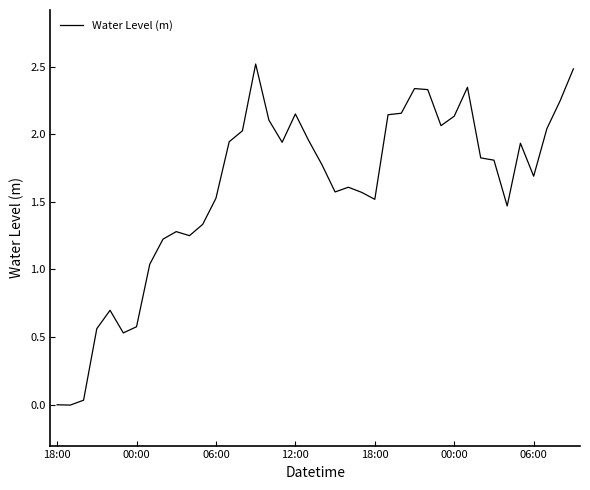

How many values are below 1?

7